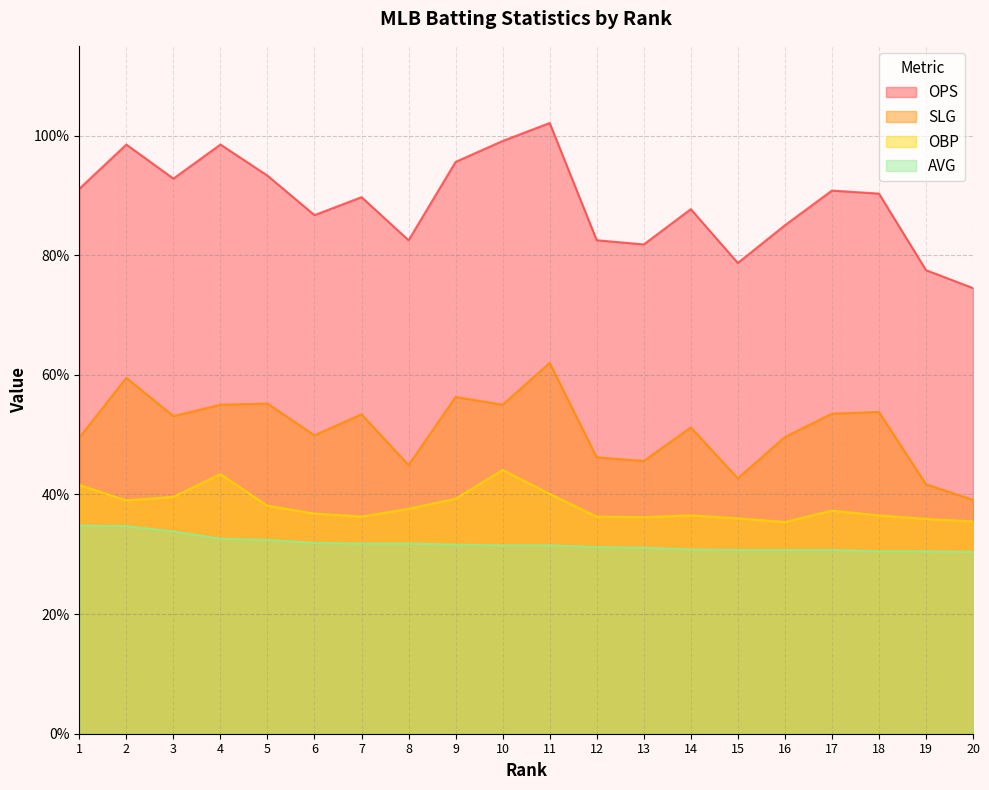

Rank the series by their maximum value, from highest to lowest.

OPS, SLG, OBP, AVG